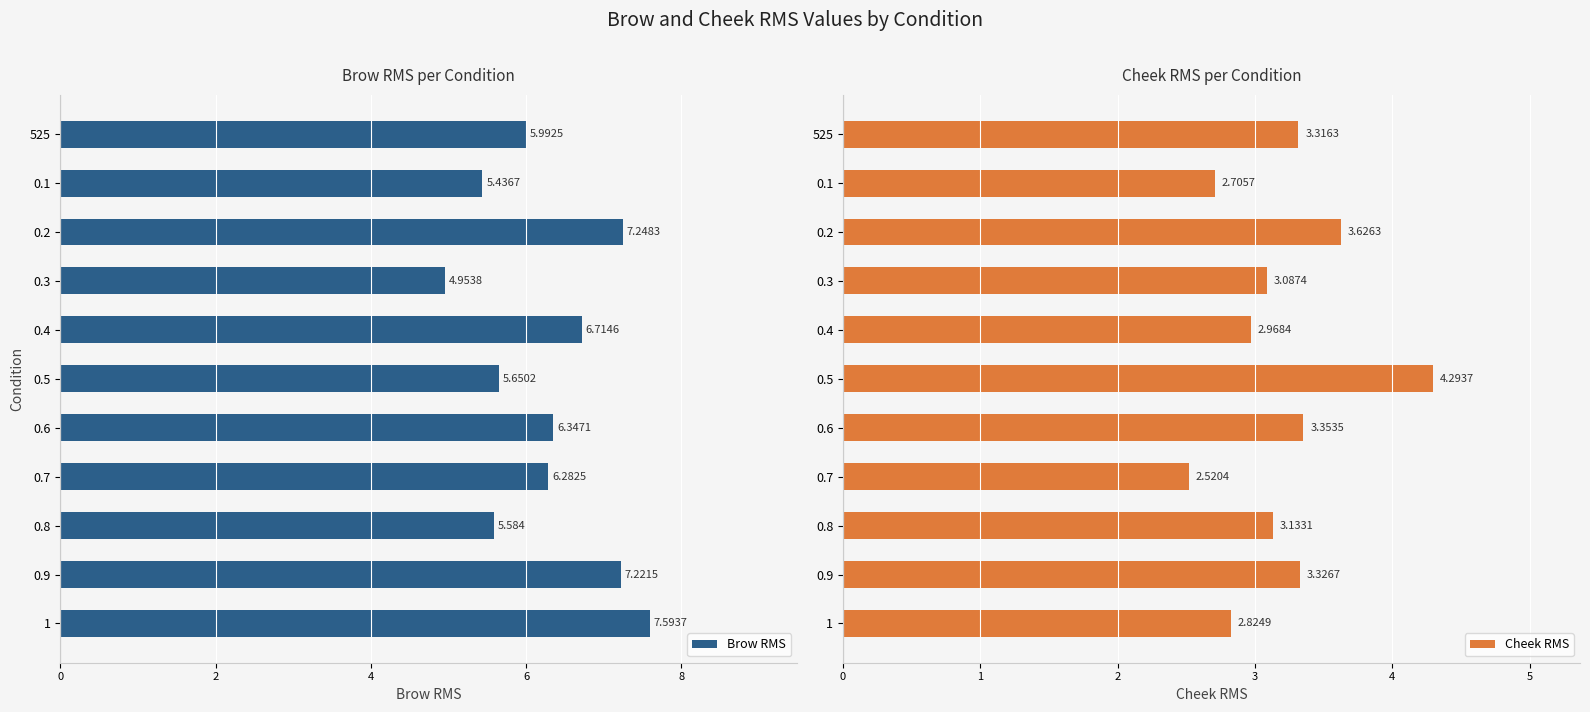

What is the average value of the Cheek RMS series?

3.2